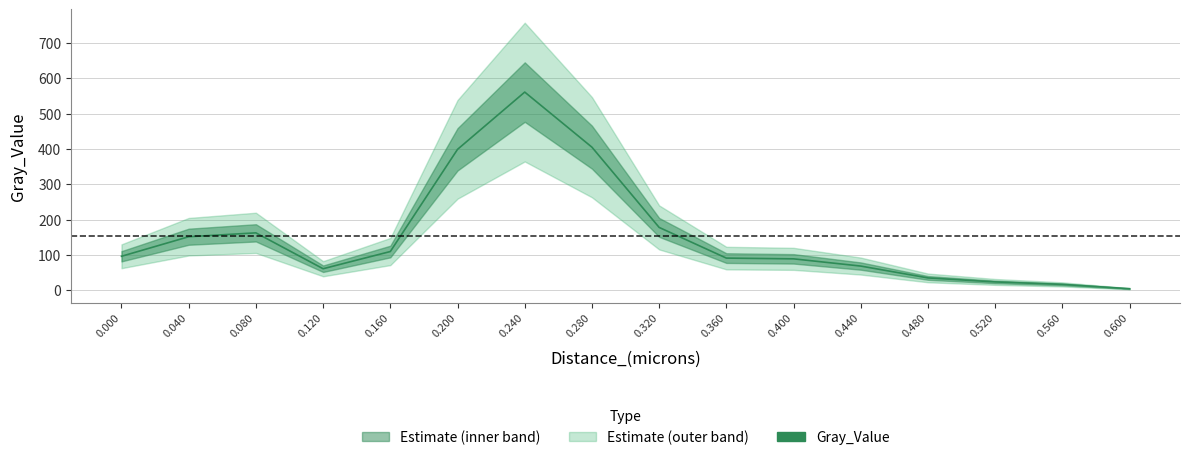

True or false: the data shows 4.6 at 0.600.

True